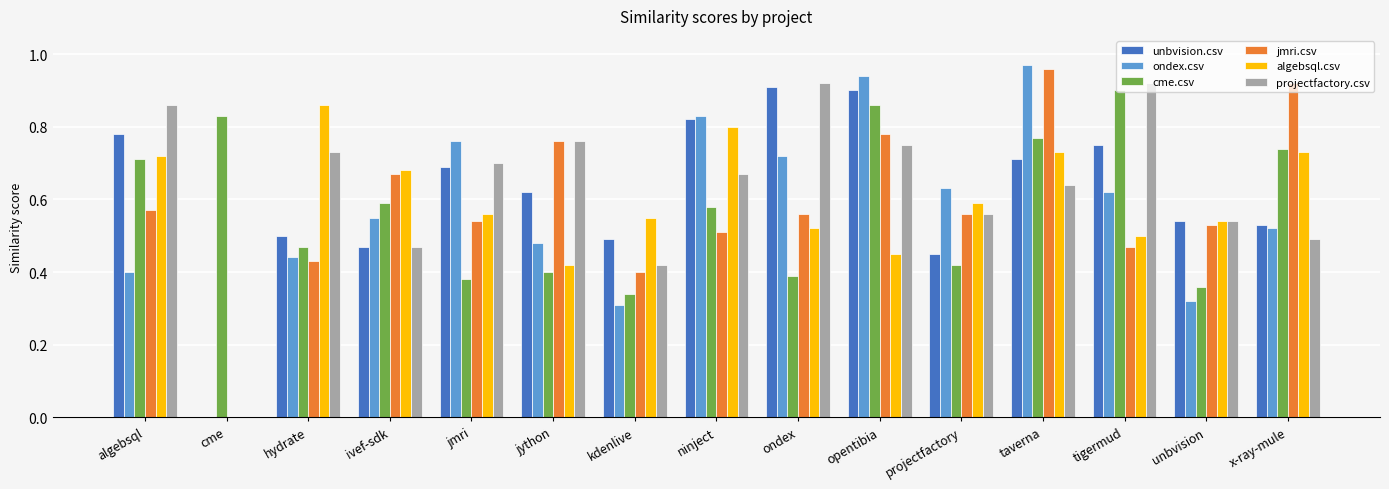

What are all the series names shown in the legend?

unbvision.csv, ondex.csv, cme.csv, jmri.csv, algebsql.csv, projectfactory.csv